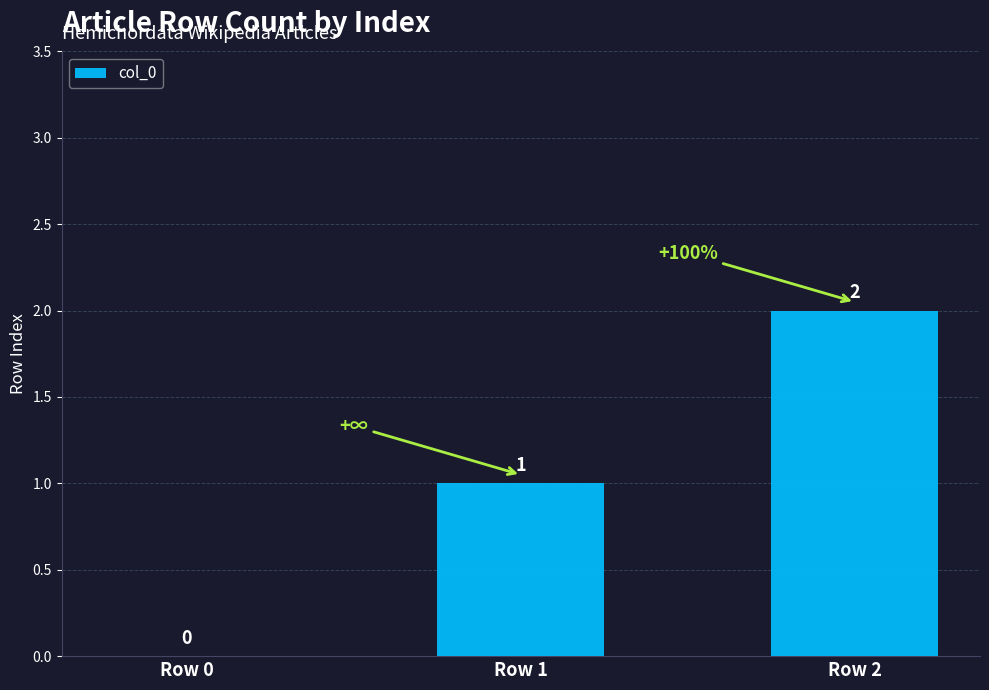

Where is the data nearest to the value 1?

Row 1